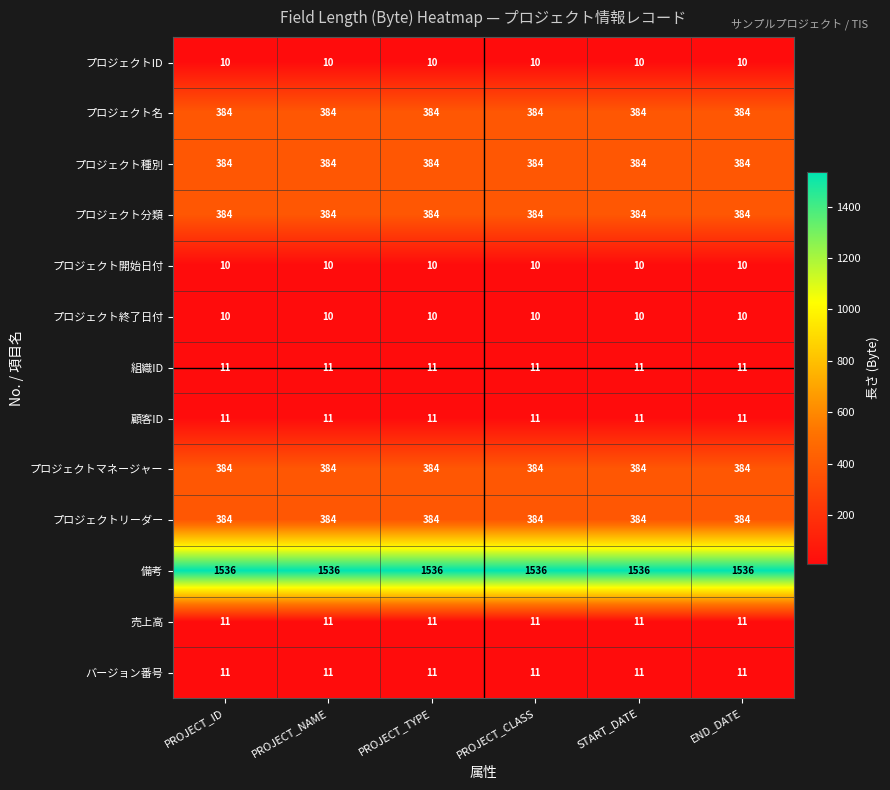

What is the minimum value shown in the chart?

10